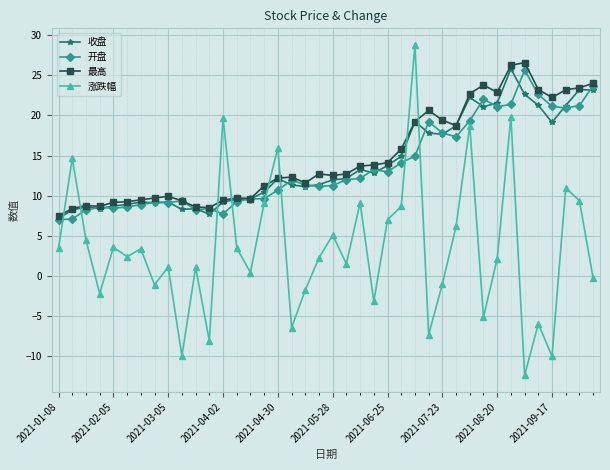

True or false: 最高 has more than 1 interior local peaks.

True